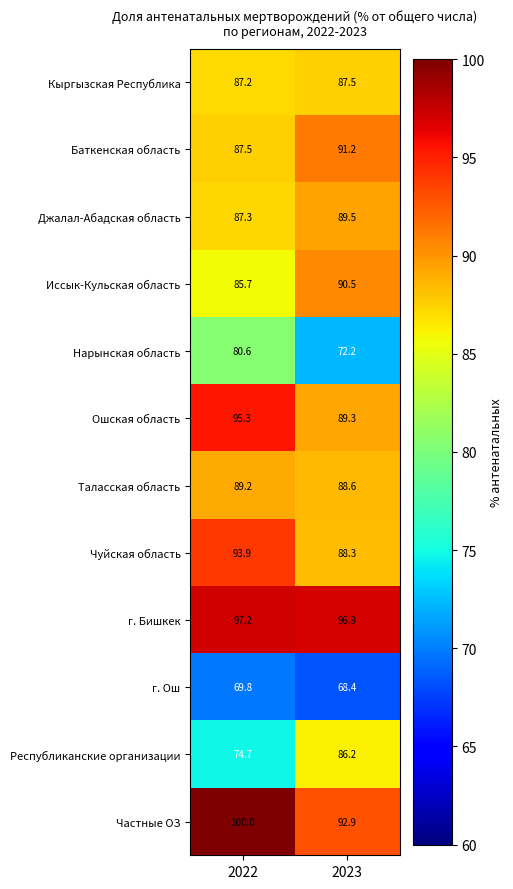

Which label corresponds to the smallest value in the chart?

2023